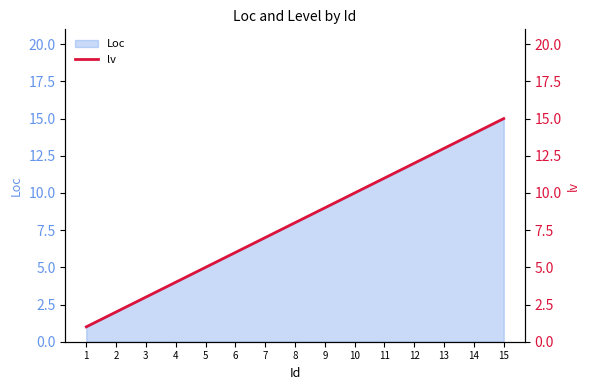

Rank the categories by value from lowest to highest.

1, 2, 3, 4, 5, 6, 7, 8, 9, 10, 11, 12, 13, 14, 15